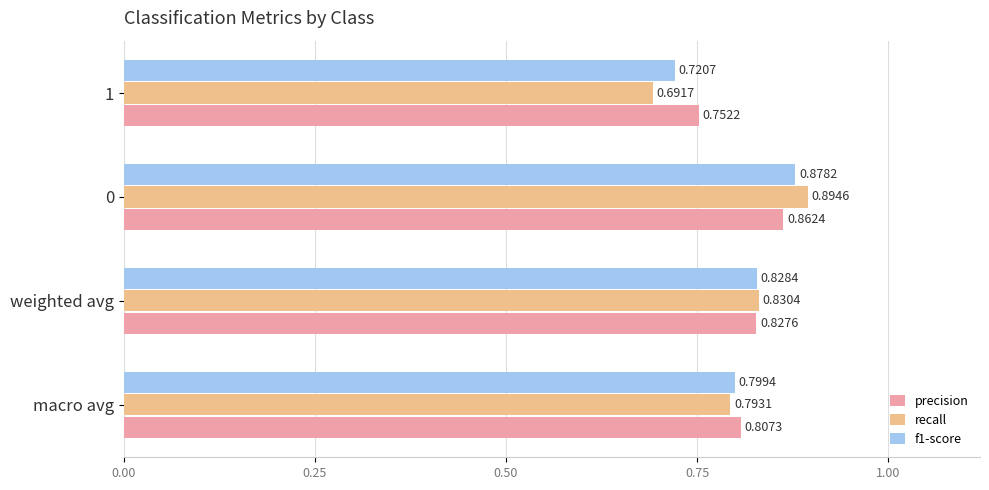

What is the difference between the second highest and minimum values in the recall series?

0.1